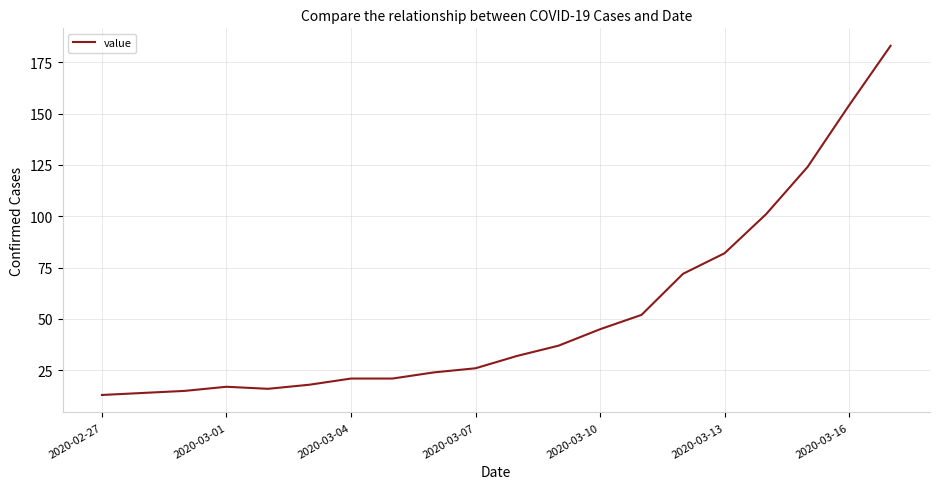

What is the difference between the maximum and minimum values?

170